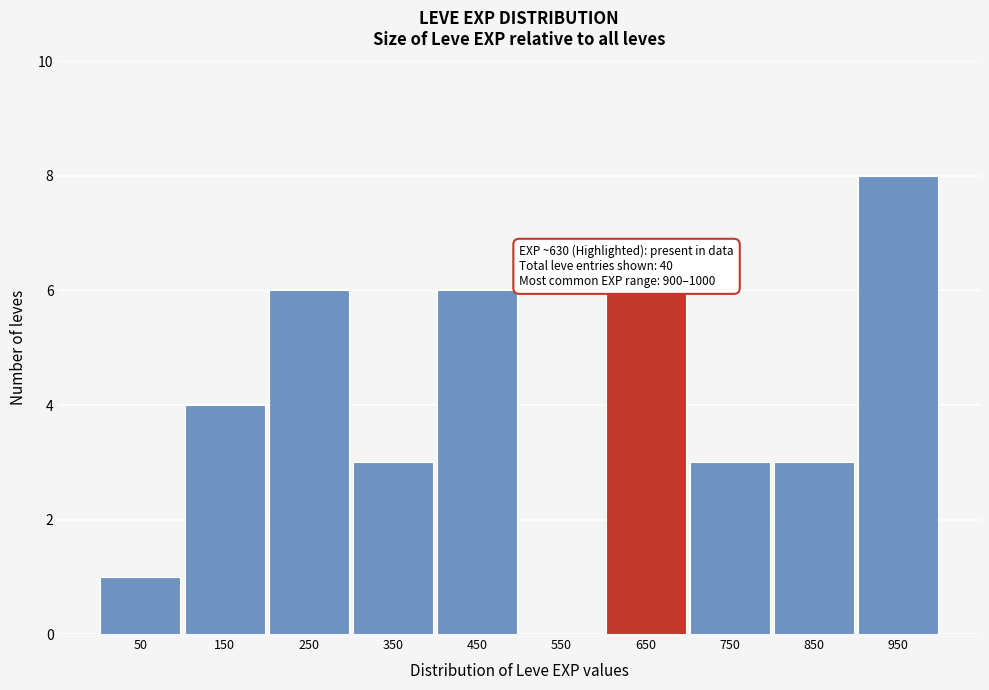

Over which range of the x-axis is the bar tallest?

900 to 1000